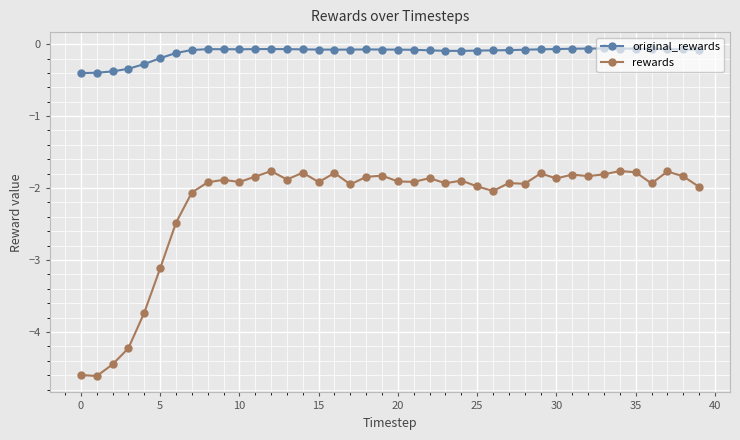

What is the difference between the maximum and minimum values in the original_rewards series?

0.3